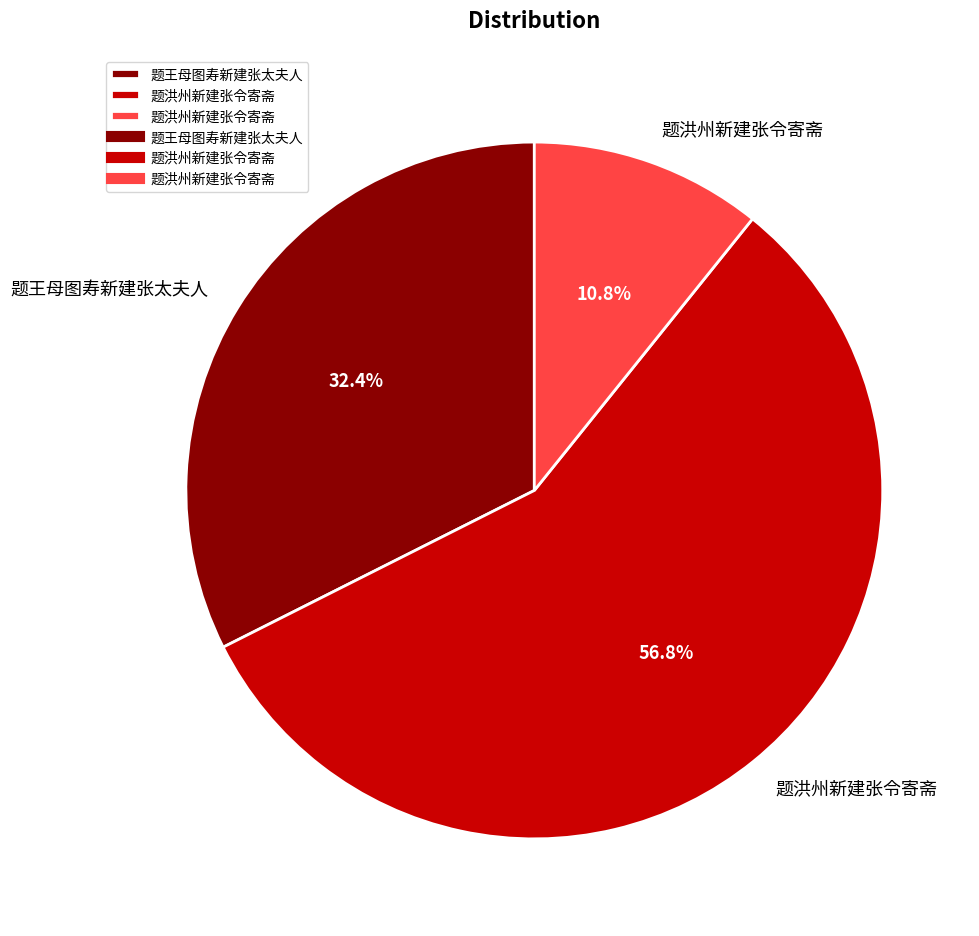

Does any single category account for the majority?

Yes